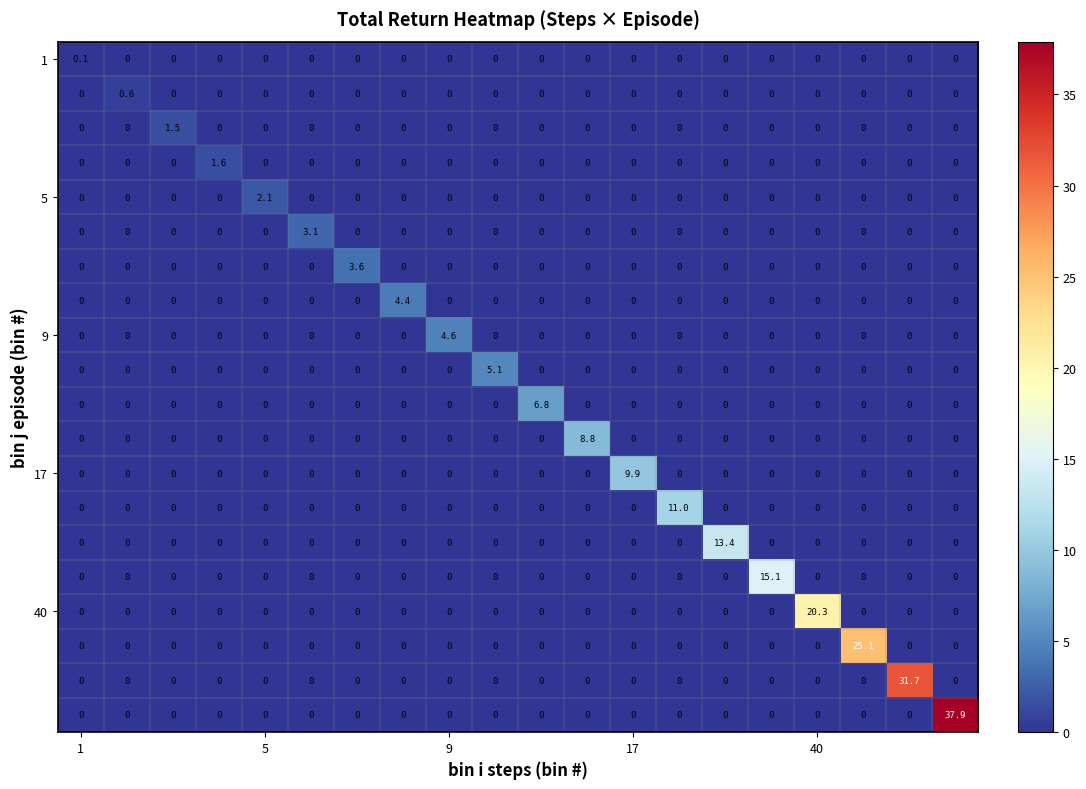

What is the greatest value displayed?

37.9